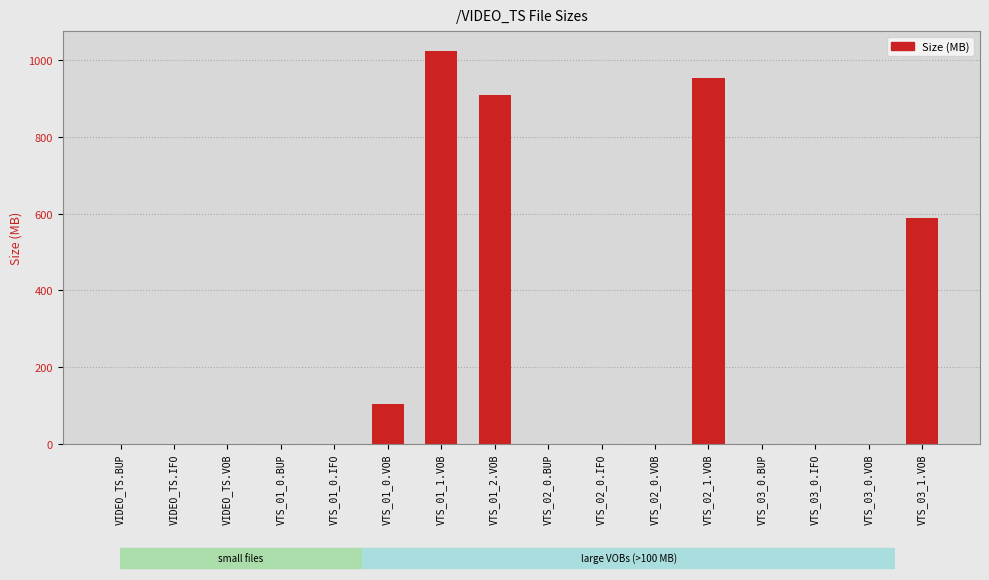

What is the maximum value shown in the chart?

1024.0